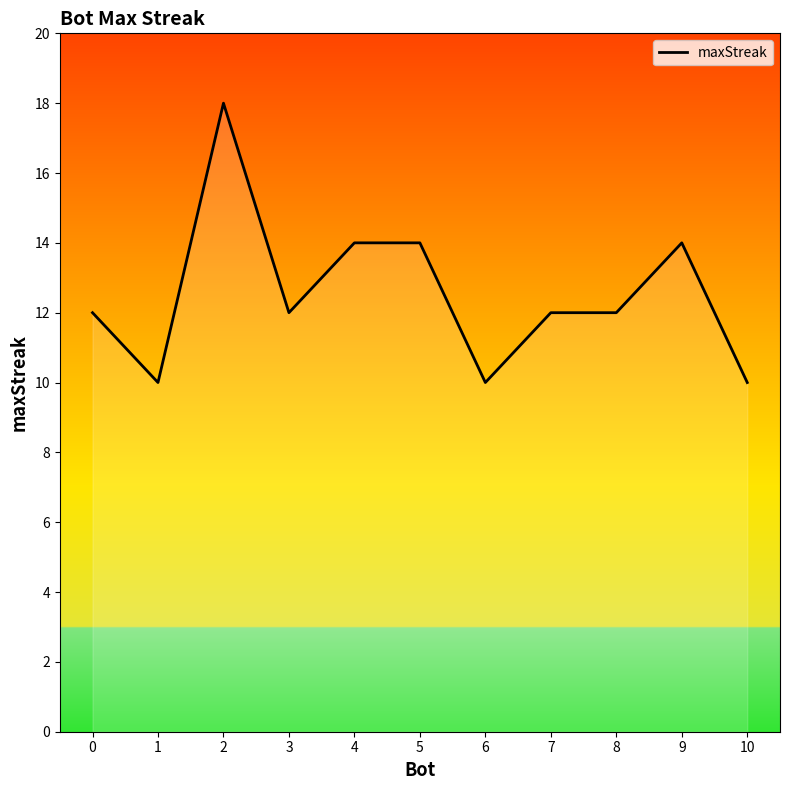

At which label is the value closest to 14?

4